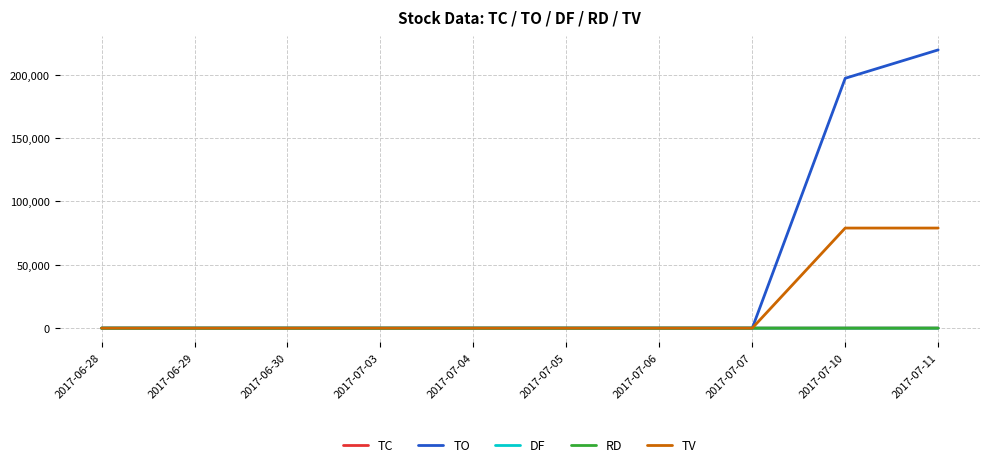

Which series changed the most between 2017-06-30 and 2017-07-10?

TO